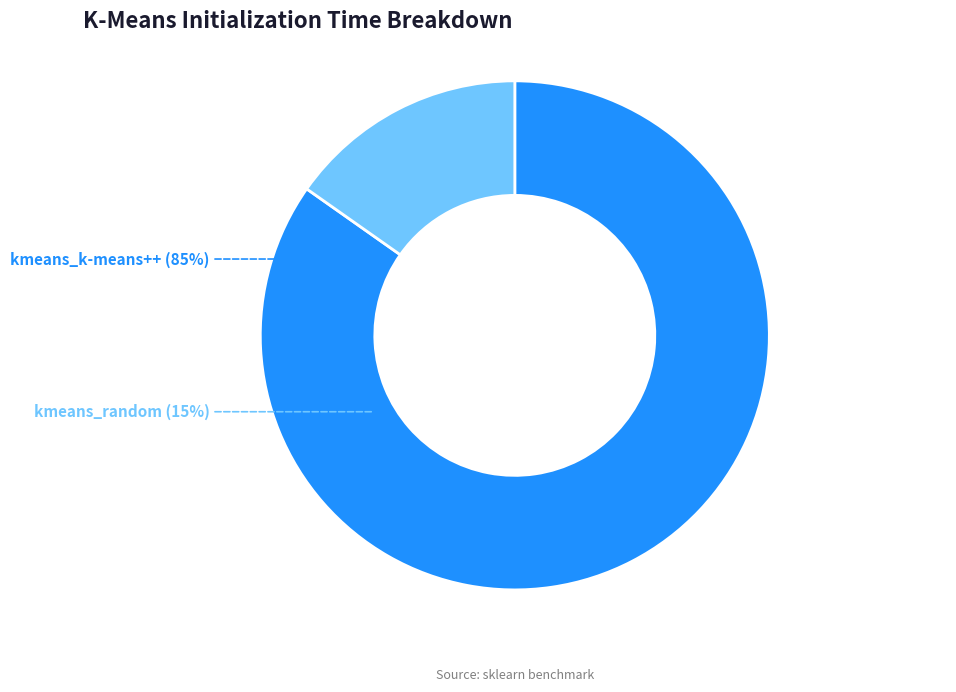

How many slices are in this pie chart?

2